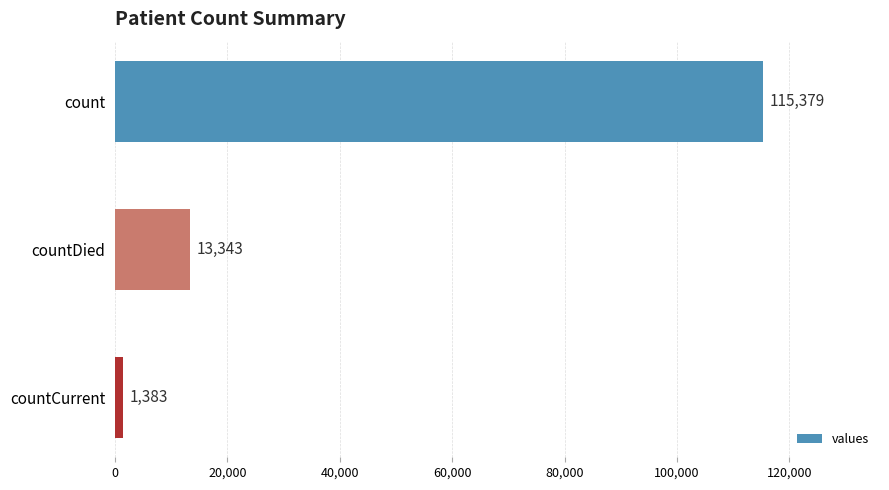

What is the change in value from count to countDied?

-102036